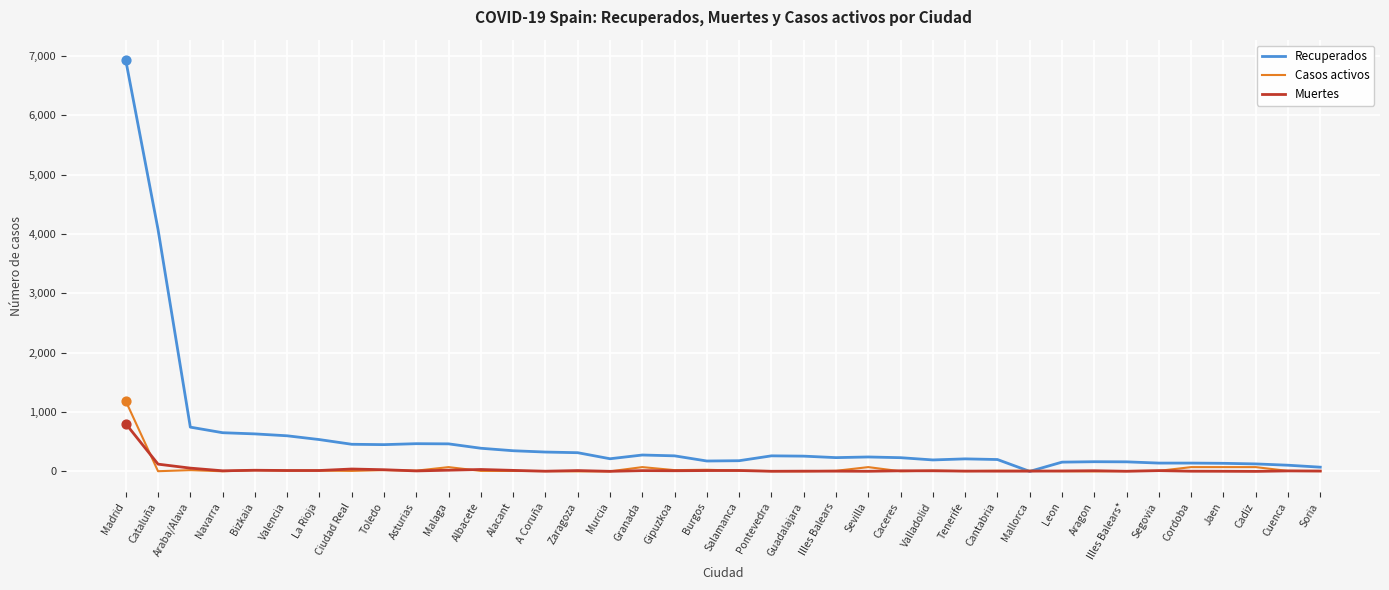

List the series in order of their peak value, lowest first.

Muertes, Casos activos, Recuperados